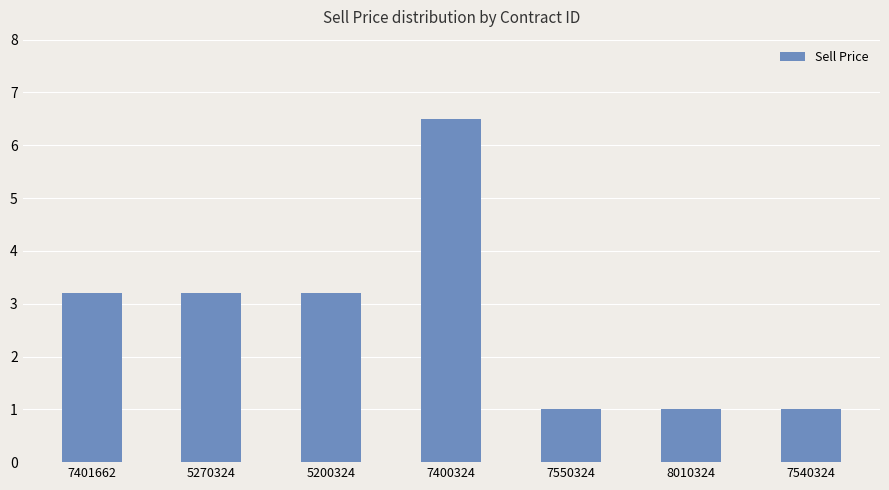

Reading left to right, what are all the values shown in this chart?

3.2	3.2	3.2	6.5	1.0	1.0	1.0